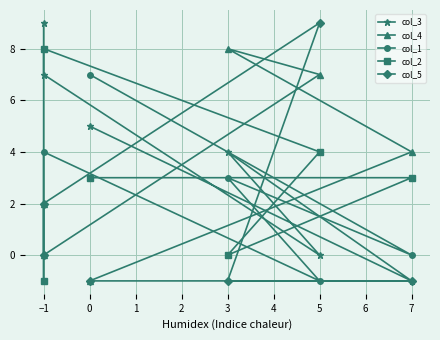

How many col_3 values are between 0 and 7?

4